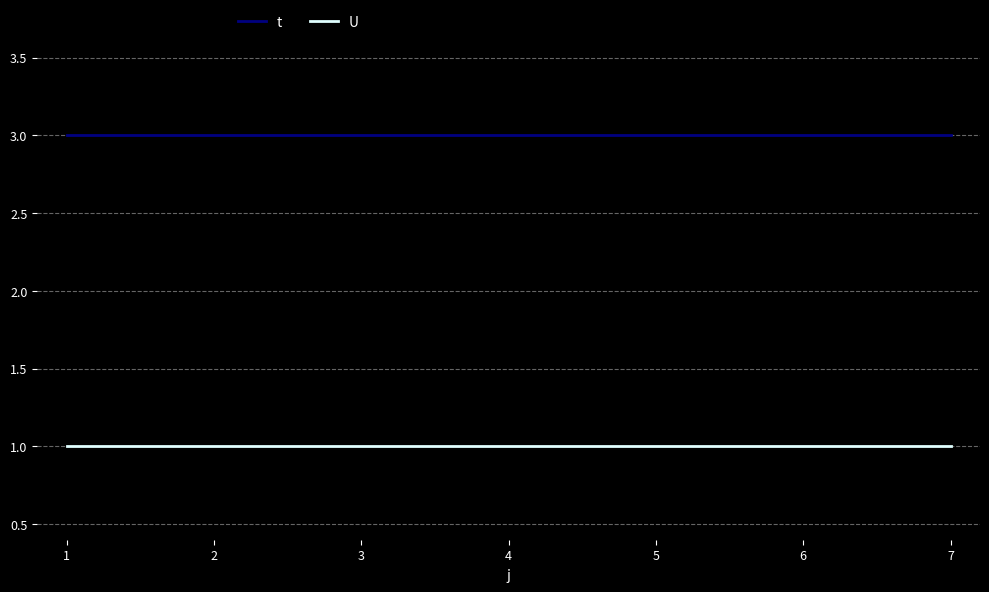

What is the approximate value of t at 4?

3